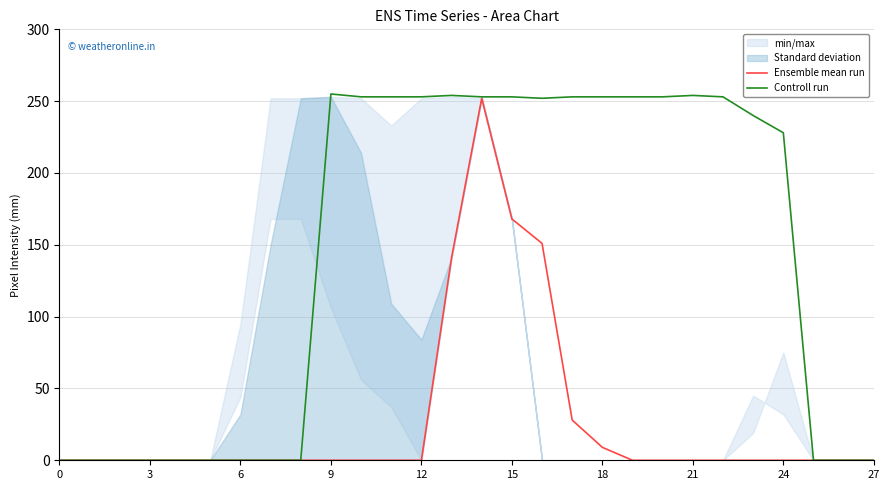

Which series has the widest spread of values?

Controll run